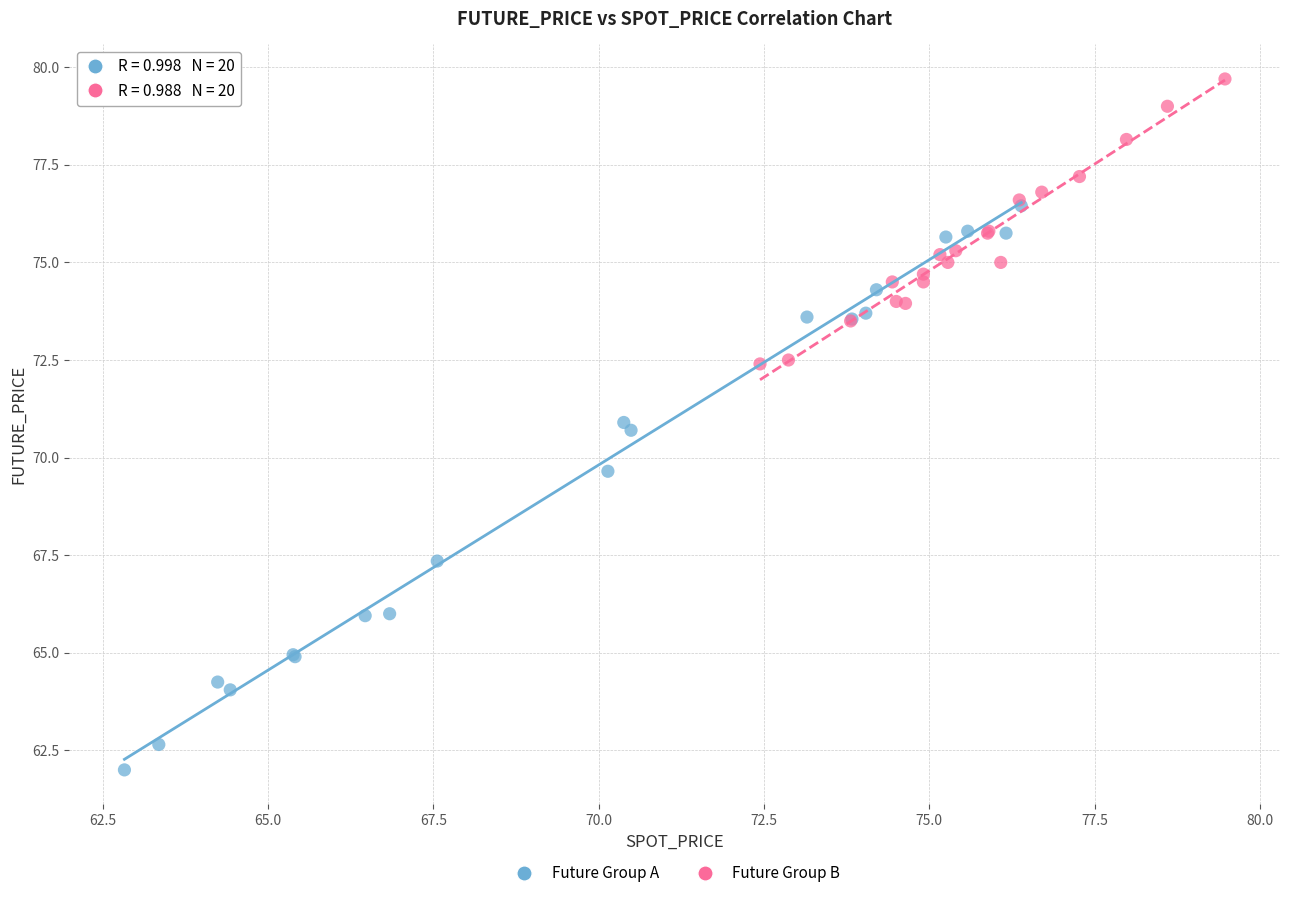

Which series contains the highest Y value?

Future Group B